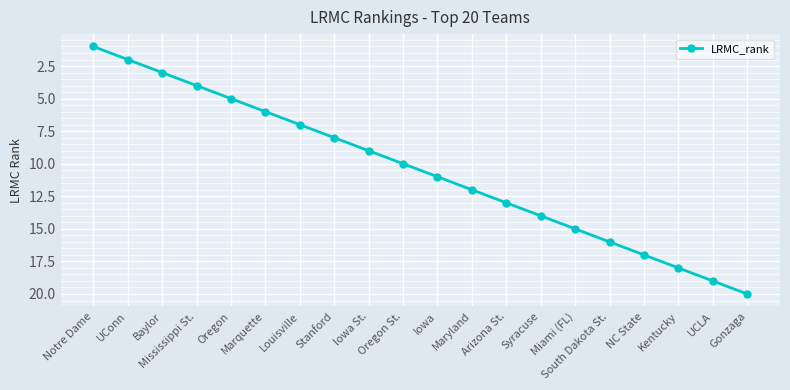

Reading left to right, what are all the values shown in this chart?

1	2	3	4	5	6	7	8	9	10	11	12	13	14	15	16	17	18	19	20